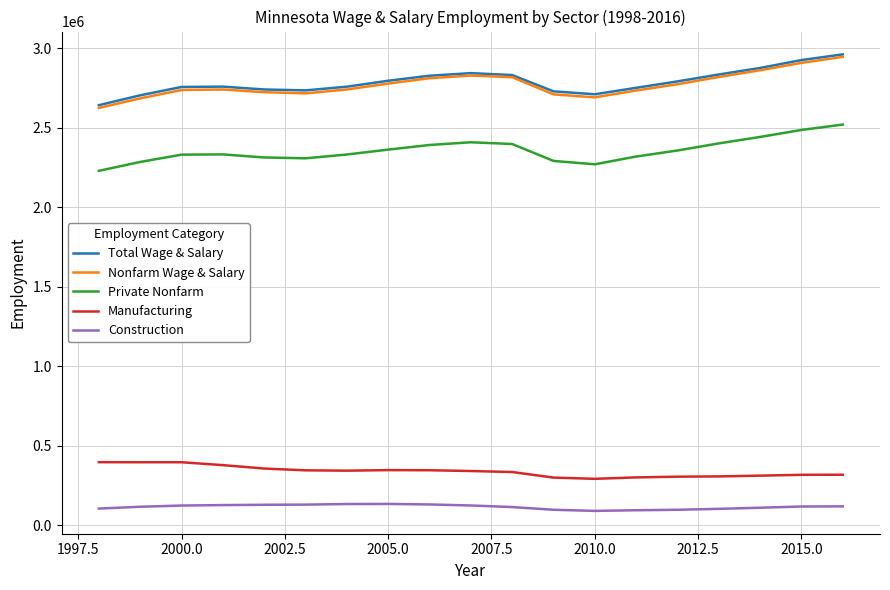

True or false: Construction and Total Wage & Salary intersect in this chart.

False